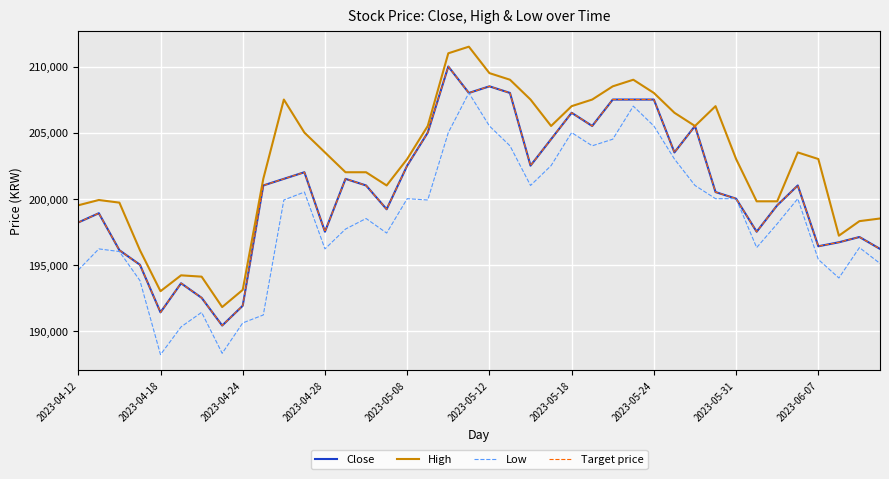

Does the chart display data point markers on the line(s)?

No